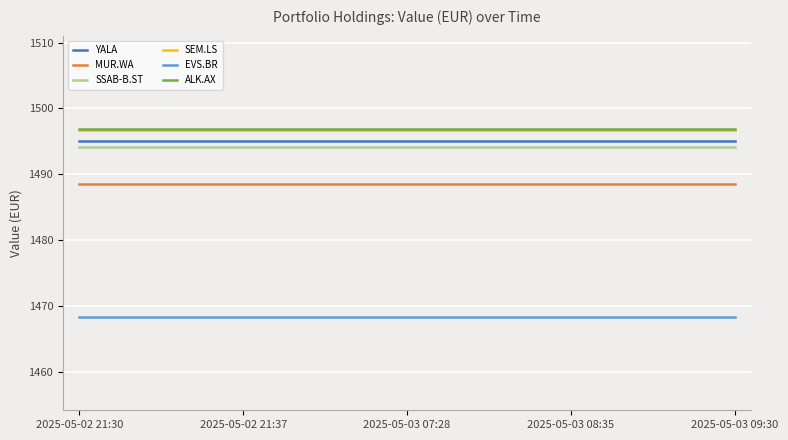

What is the highest value of the SEM.LS series?

1496.7